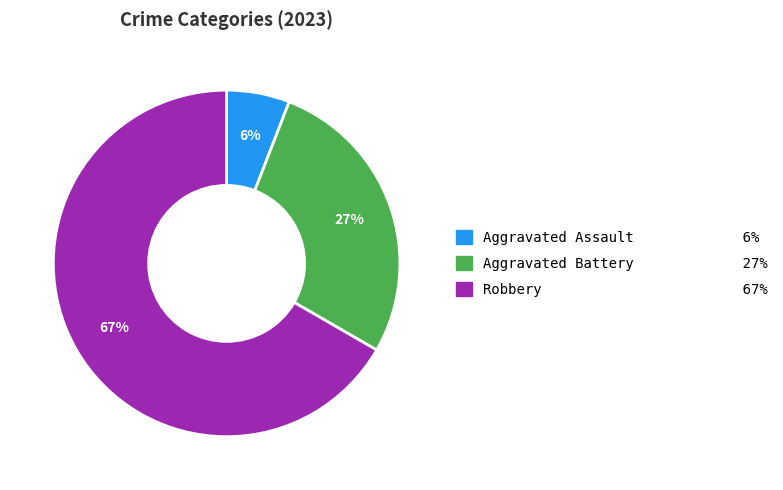

Do Aggravated Assault 6% and Robbery 67% together represent more than half of the pie?

Yes